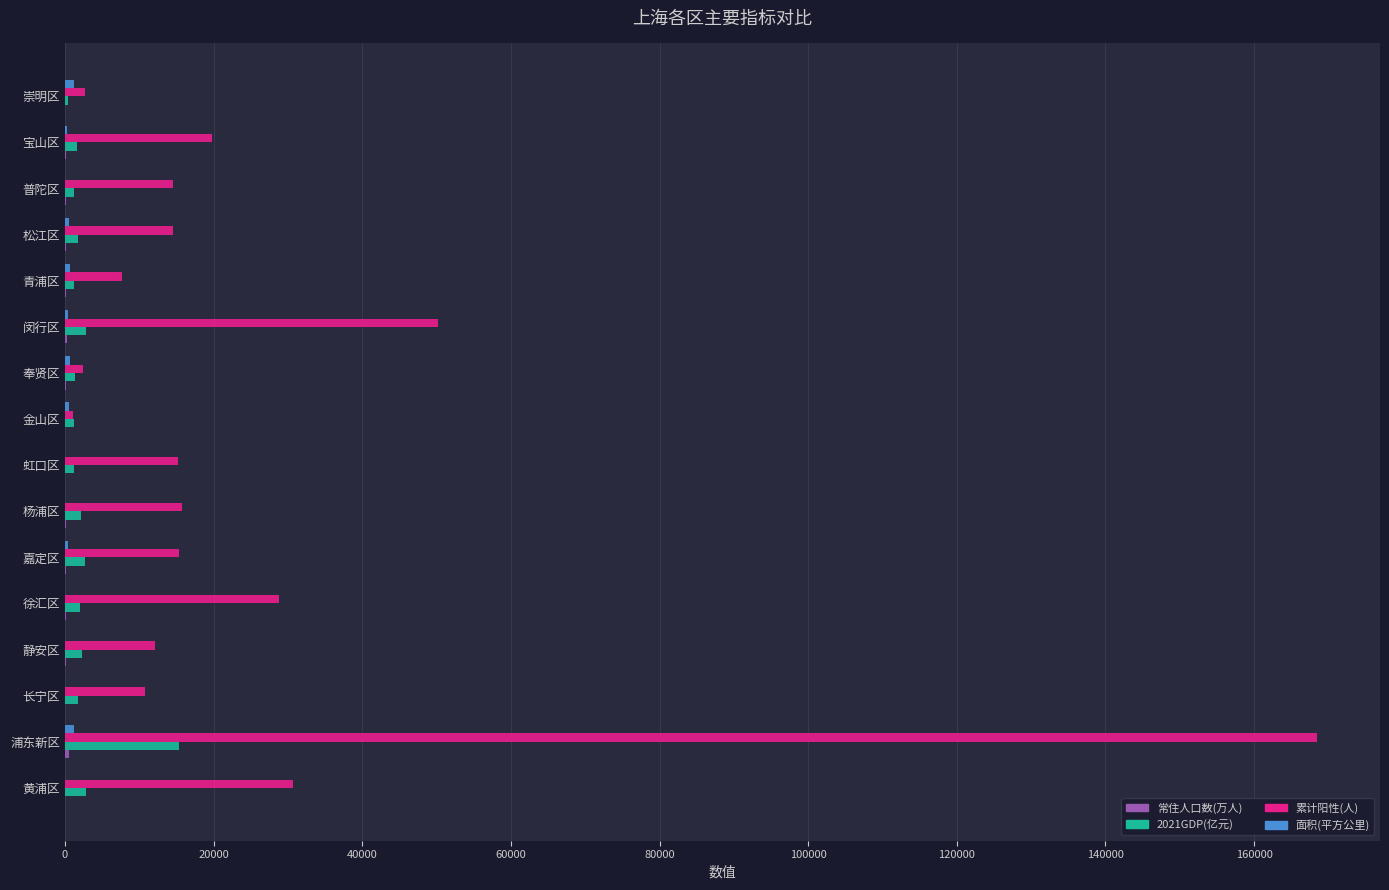

Is it true that 累计阳性(人) equals 14522.0 at 松江区?

True